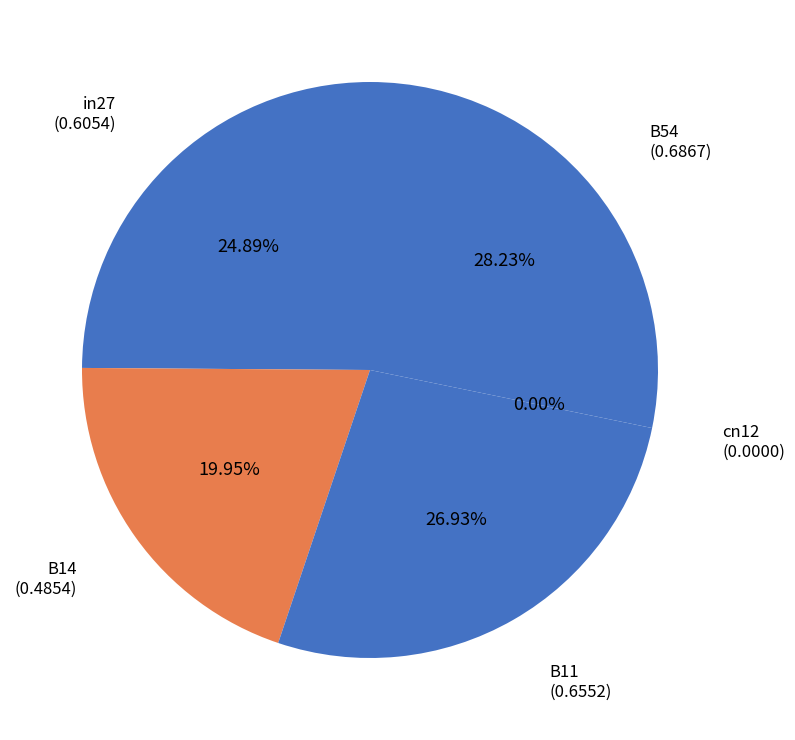

Rank the categories by value from highest to lowest.

B54, B11, in27, B14, cn12